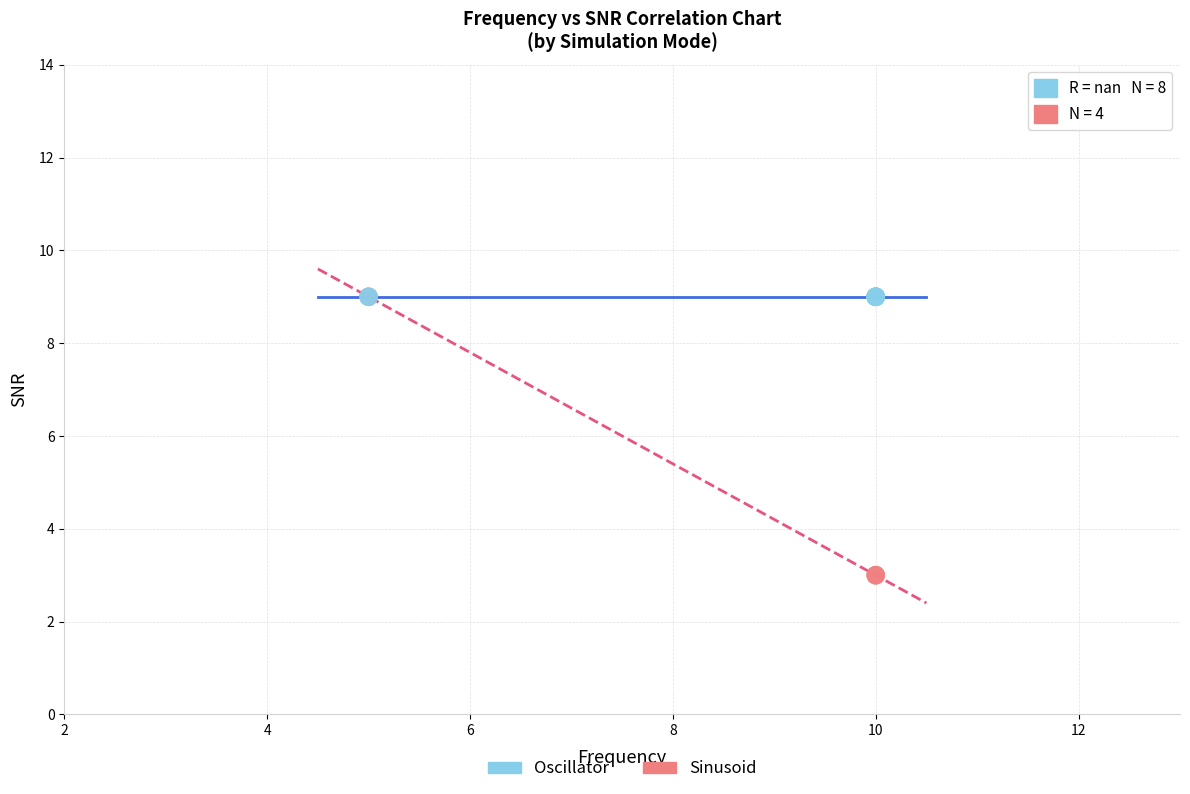

Which series contains the lowest Y value?

Sinusoid